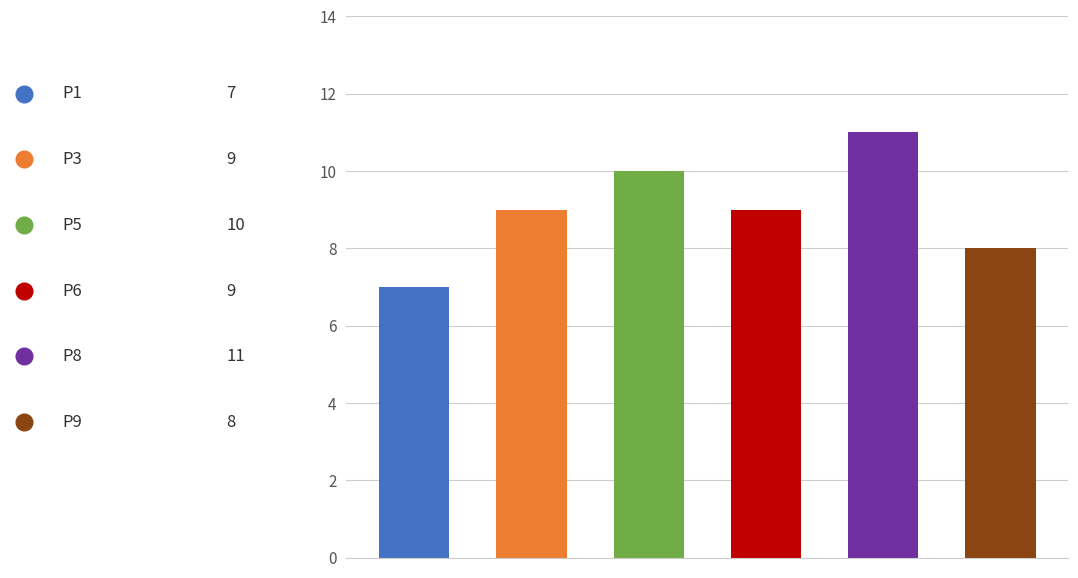

What is the value of the 3rd bar from the left?

10